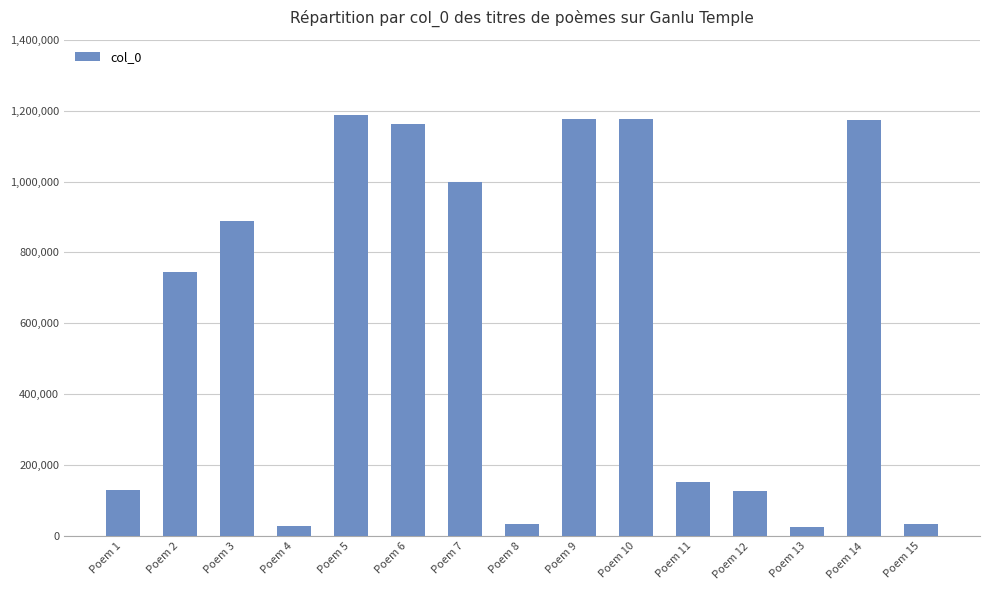

What is the value of the 14th bar from the left?

1174438